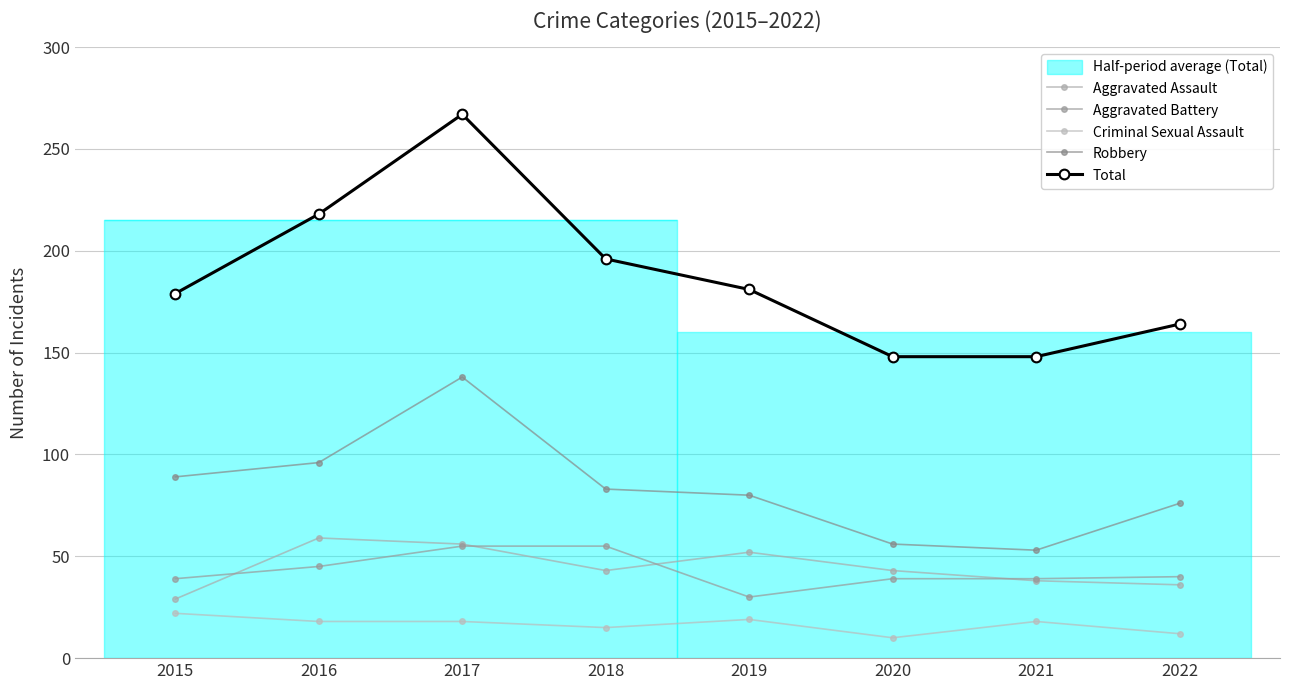

Read the Robbery value at 2016.

96